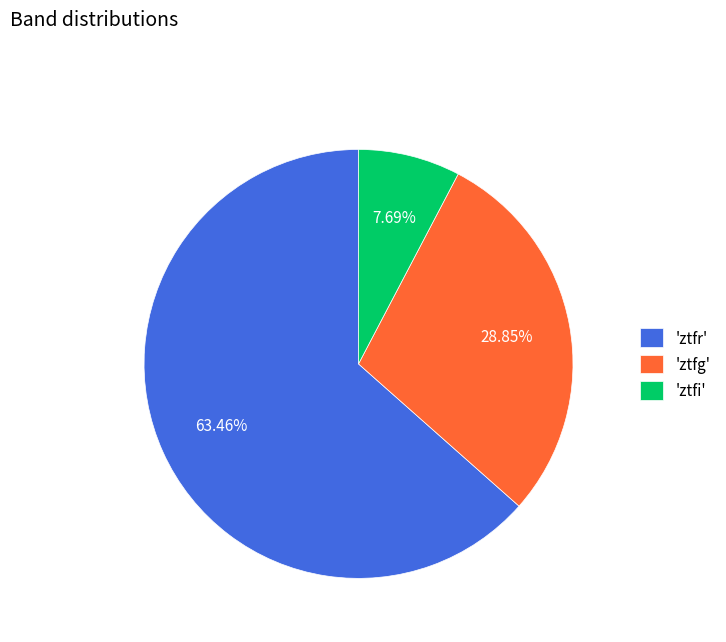

Do 'ztfi' and 'ztfg' together represent more than half of the pie?

No